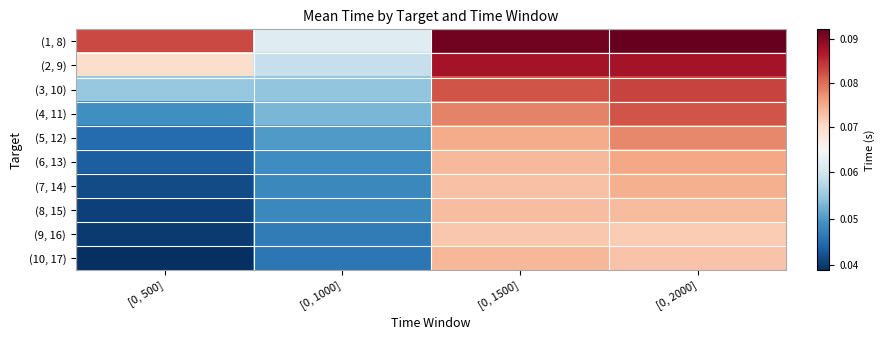

Which series has the widest spread of values?

(10, 17)